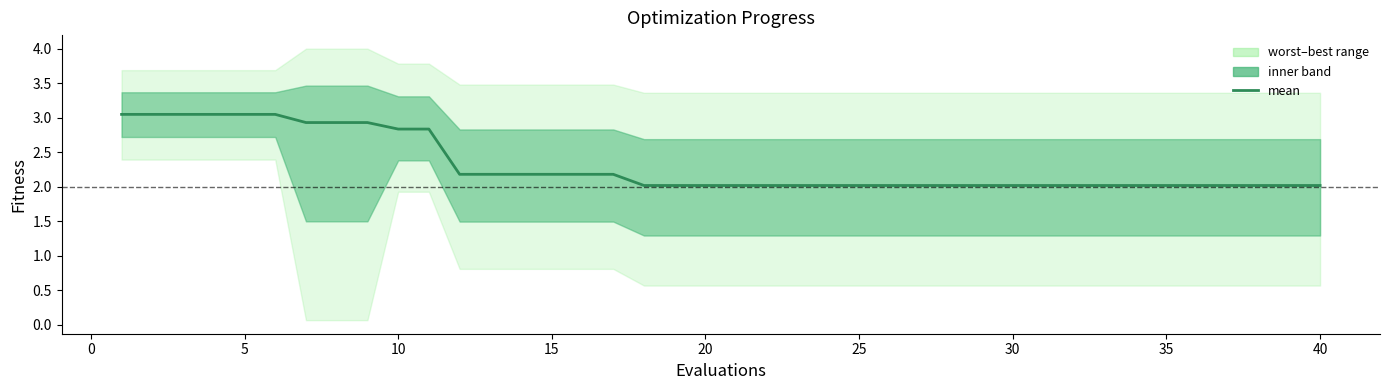

The chart shows a value of 3.2 at 16. True or false?

False